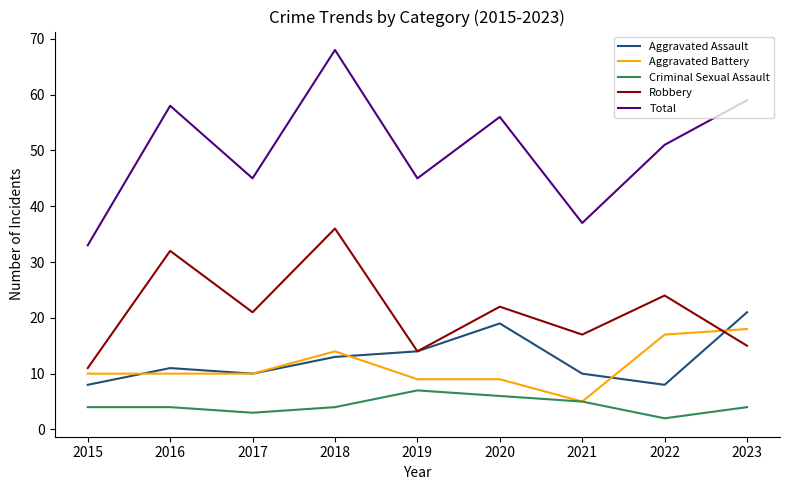

The Aggravated Battery series shows 10 at 2016. True or false?

True